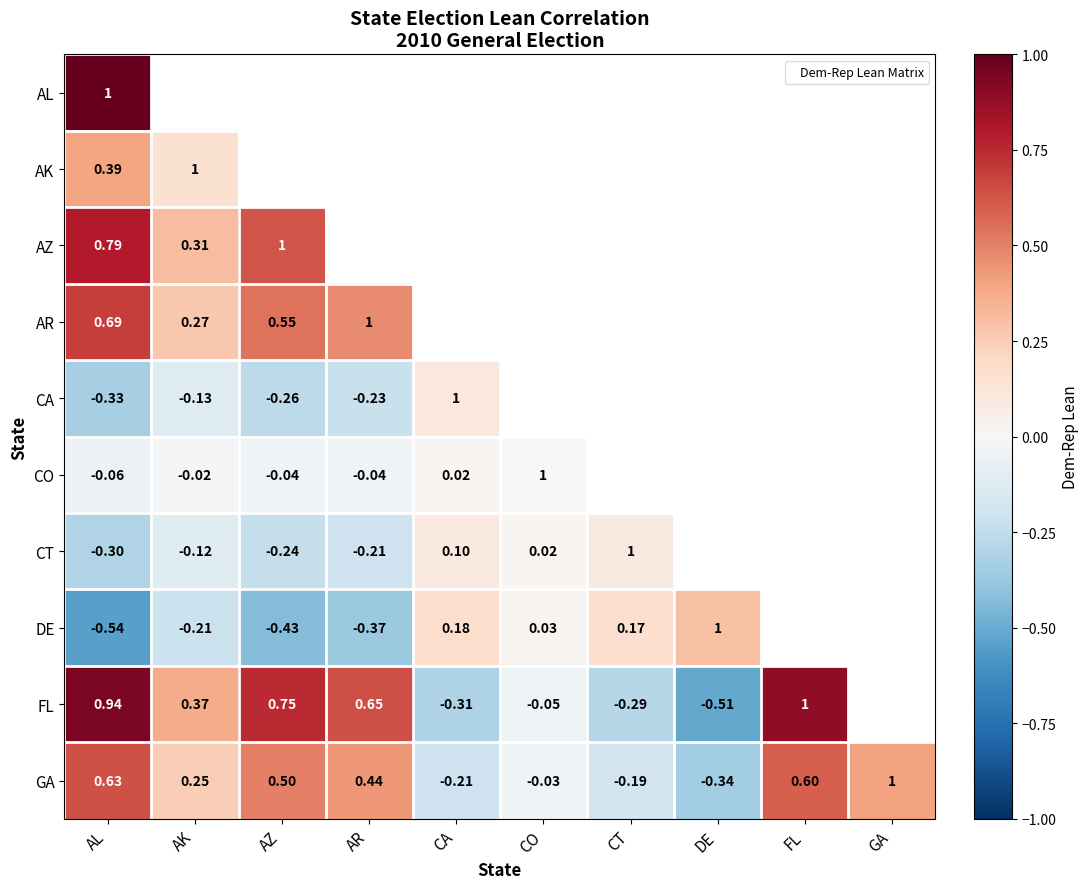

Which category has the lowest value in the GA series?

DE